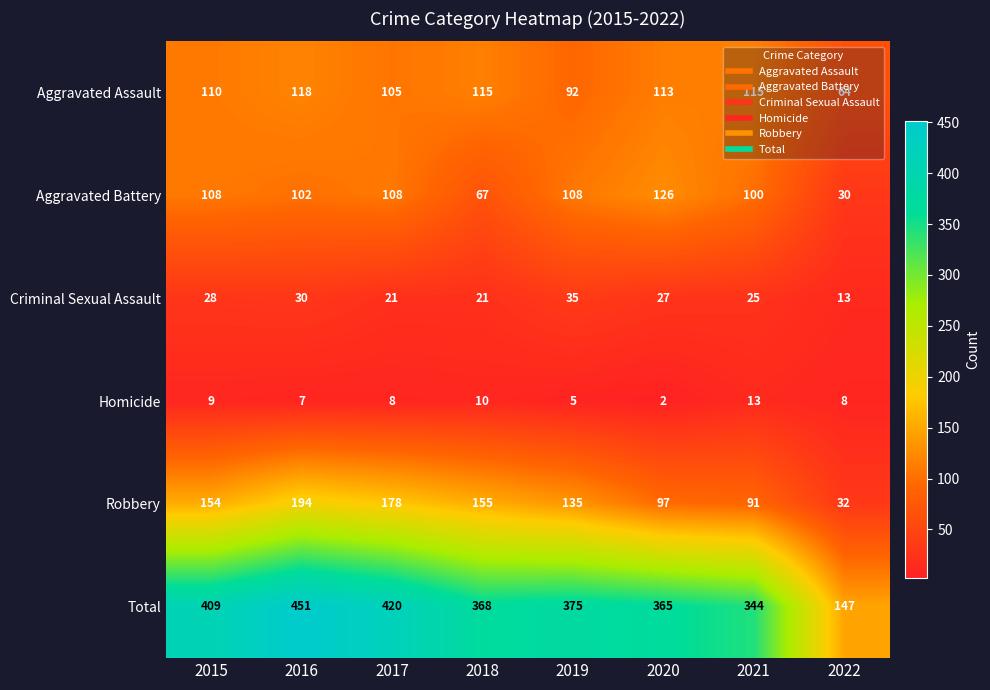

List the series in order of their peak value, lowest first.

Homicide, Criminal Sexual Assault, Aggravated Assault, Aggravated Battery, Robbery, Total